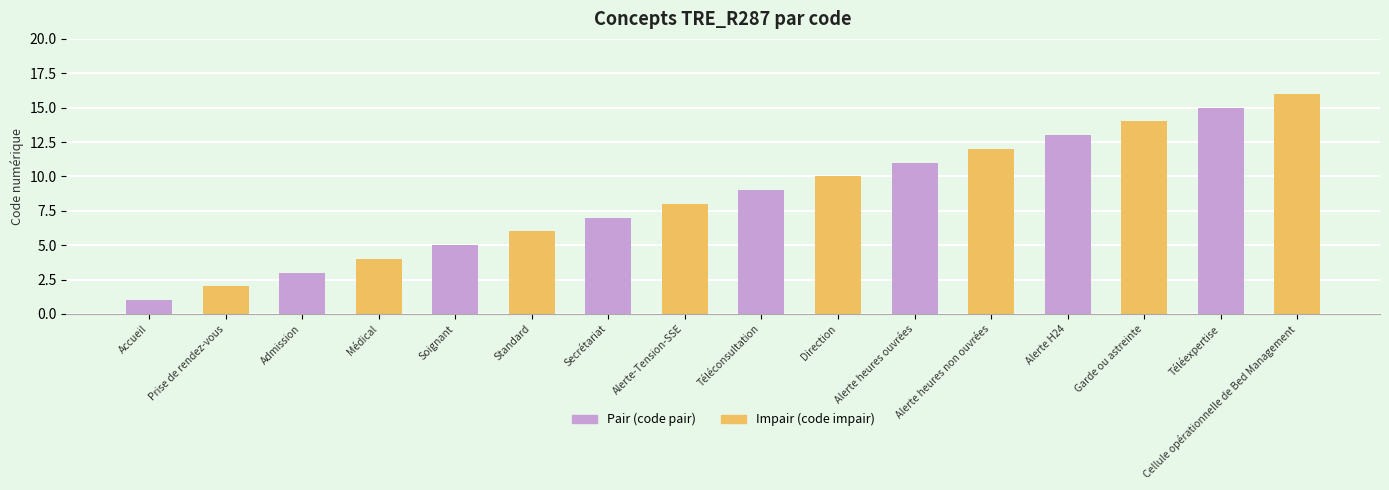

What is the label of the 7th bar from the right?

Direction